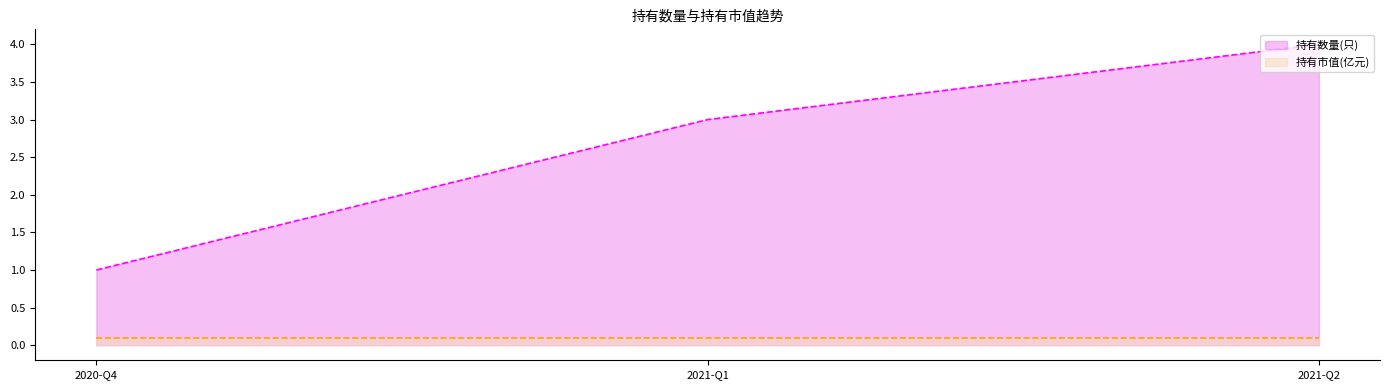

What is the difference between the 持有数量(只) values at 2021-Q1 and 2021-Q2?

1.0